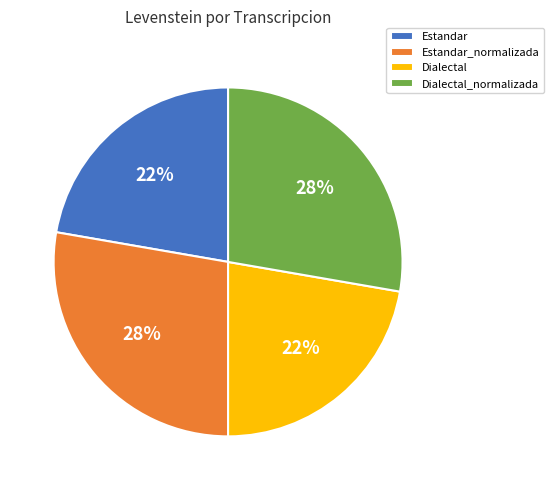

To the nearest percent, what is the average slice percentage?

25%